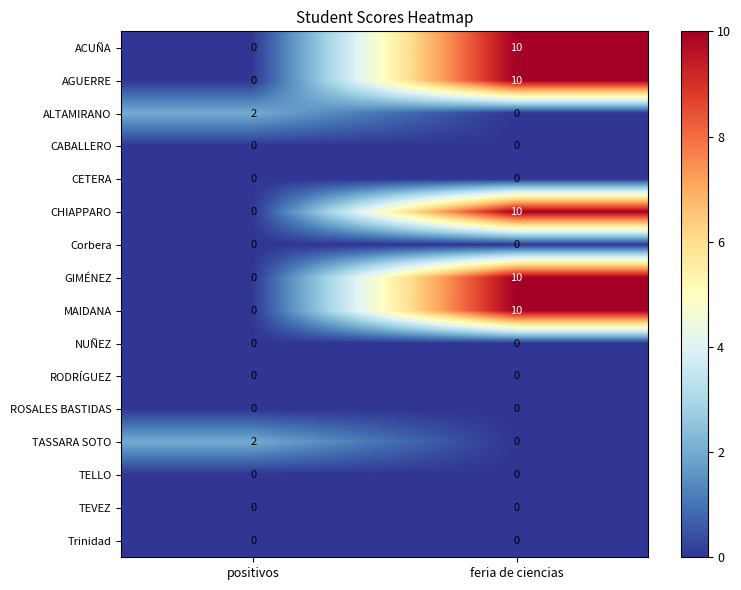

At which category is the sum across all series the highest?

feria de ciencias